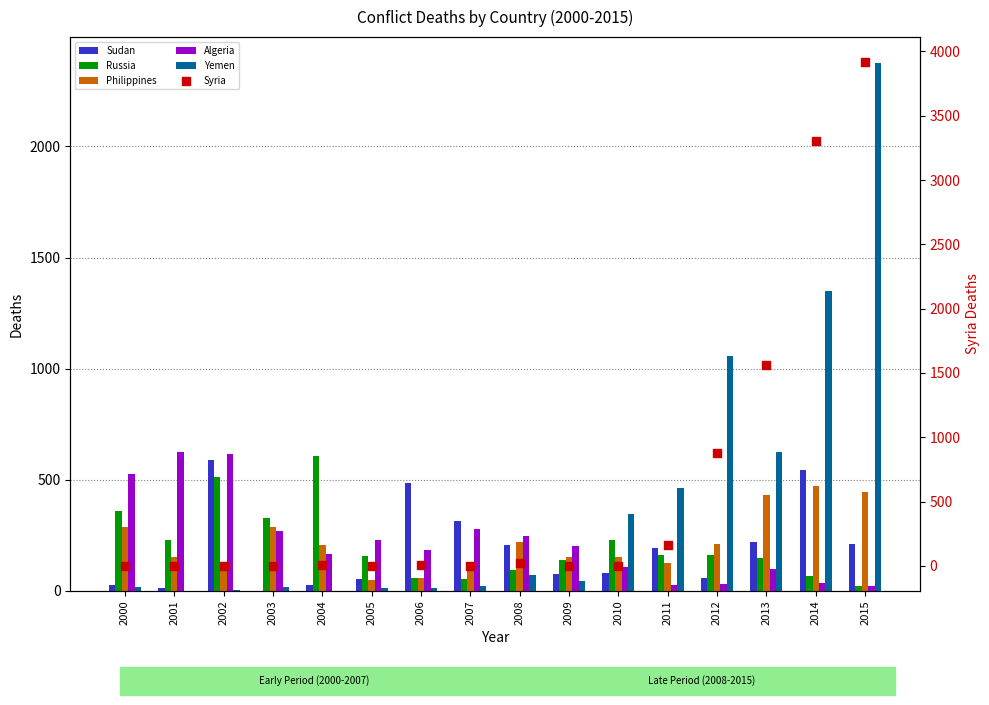

Is the value of Philippines at 2011 greater than the value of Russia at 2004?

No